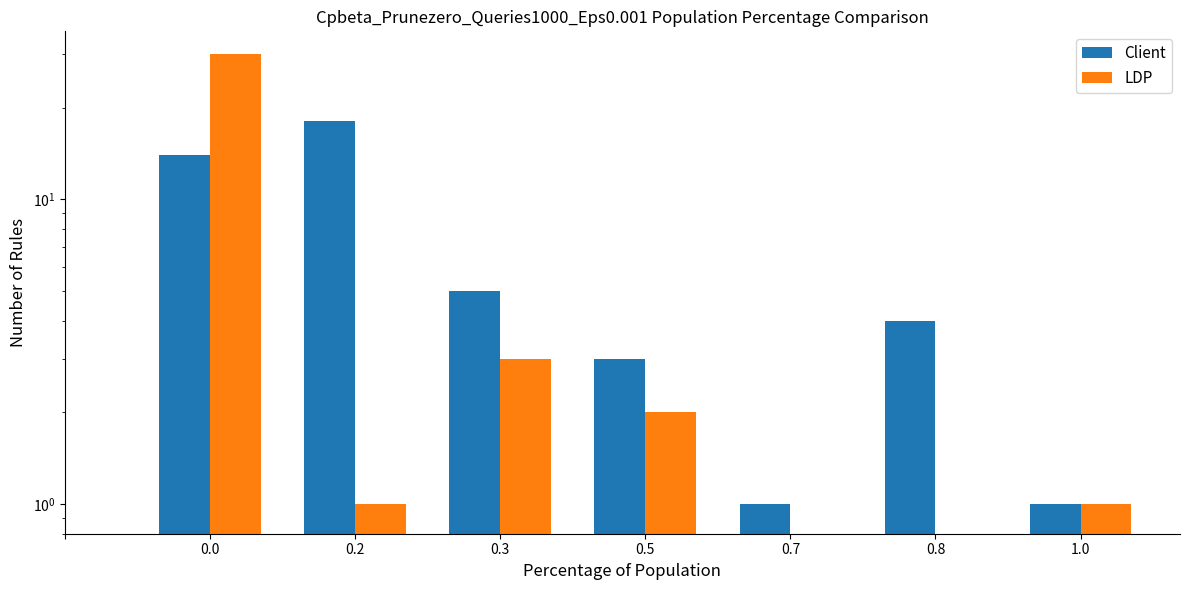

What position from the right is 1.0?

1